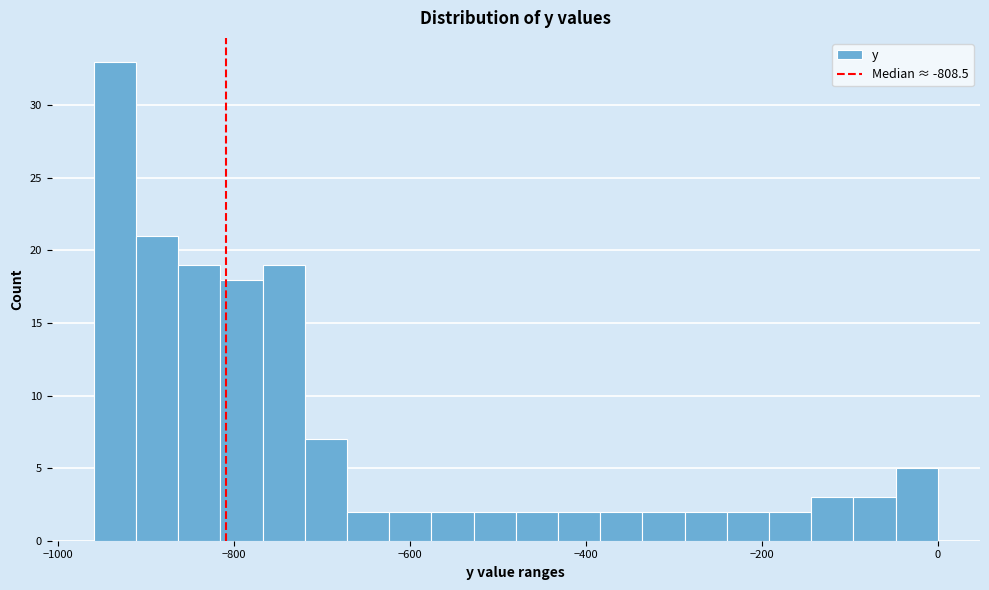

Around what value on the x-axis is the tallest bar? Give the approximate position of its centre, as read against the axis.

-940